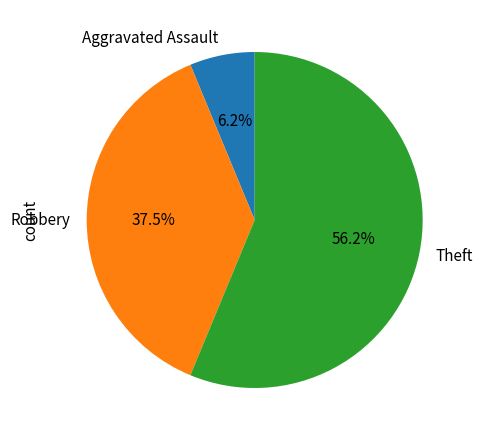

Is the sum of Robbery and Theft greater than half?

Yes